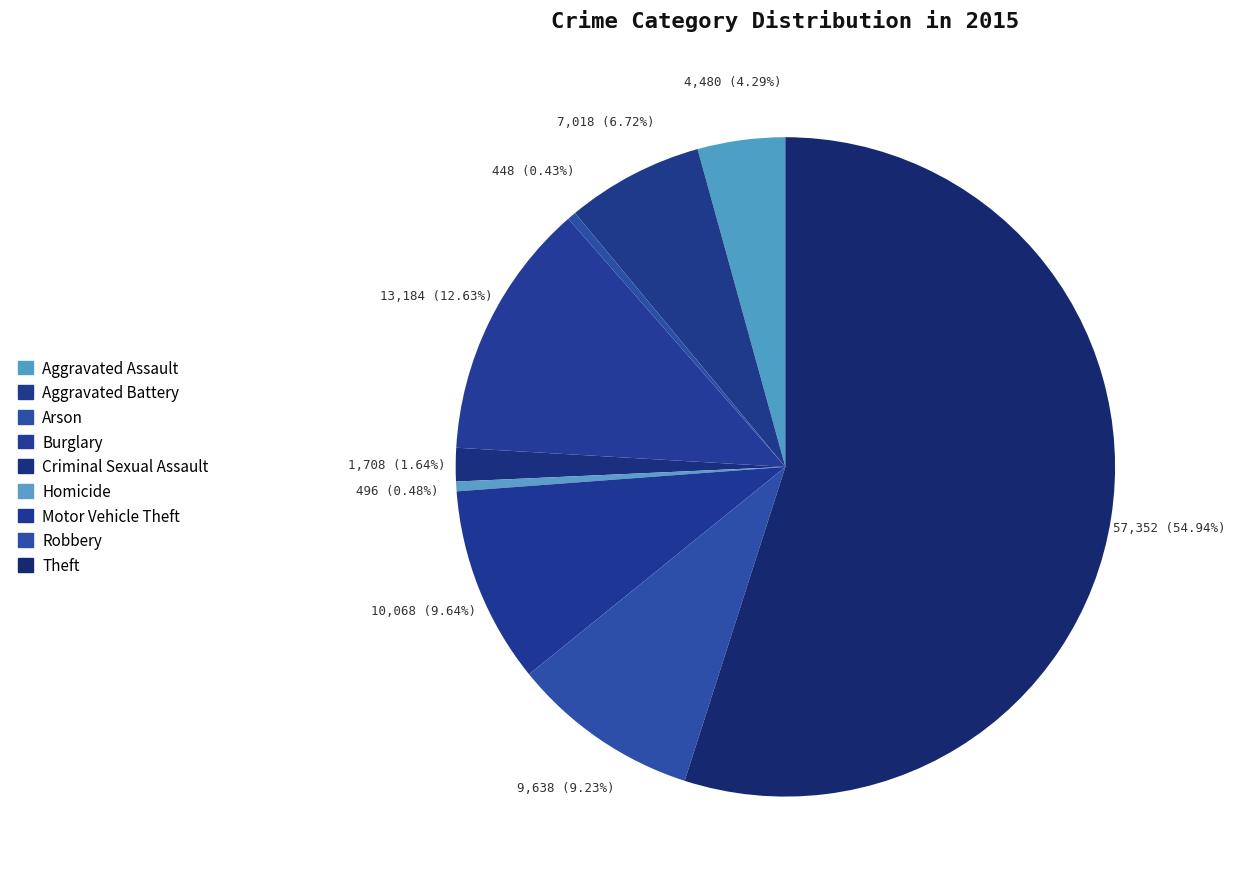

What is the smallest slice in the pie chart?

Arson